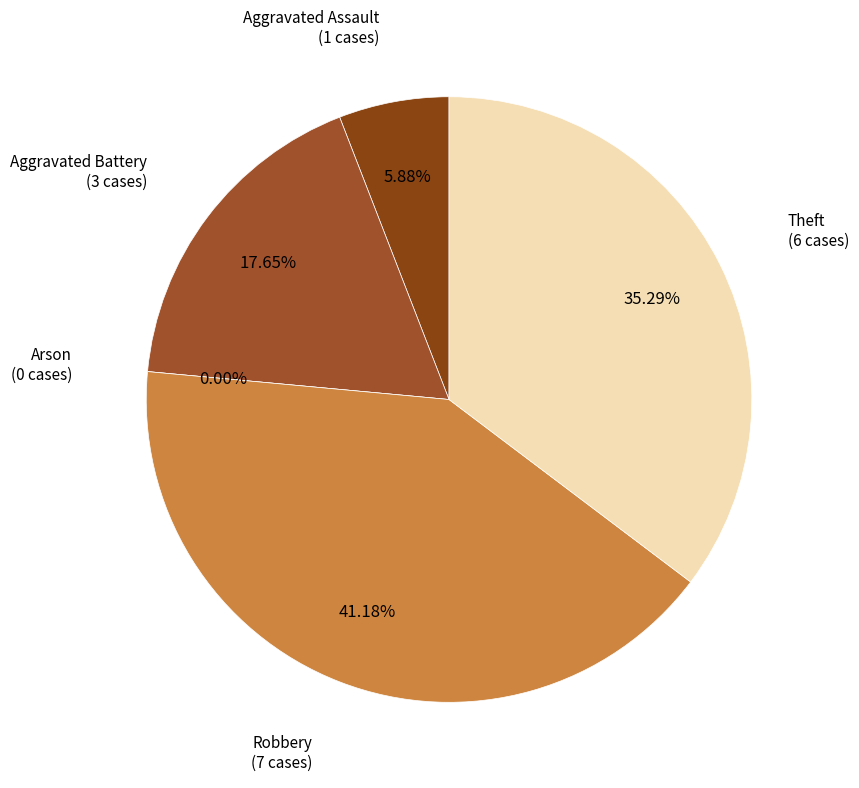

What is the change in value from Aggravated Battery to Arson?

-3